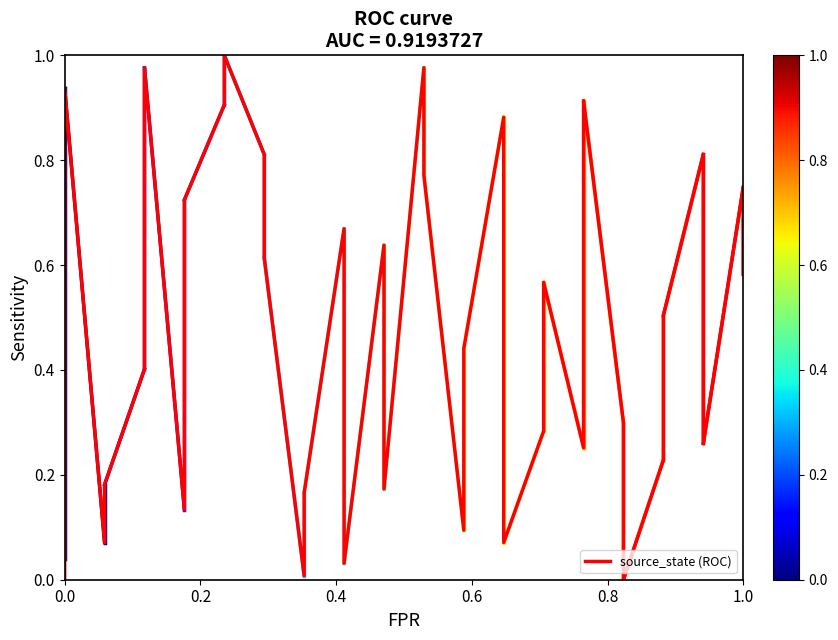

What is the sum of all values?

17.7